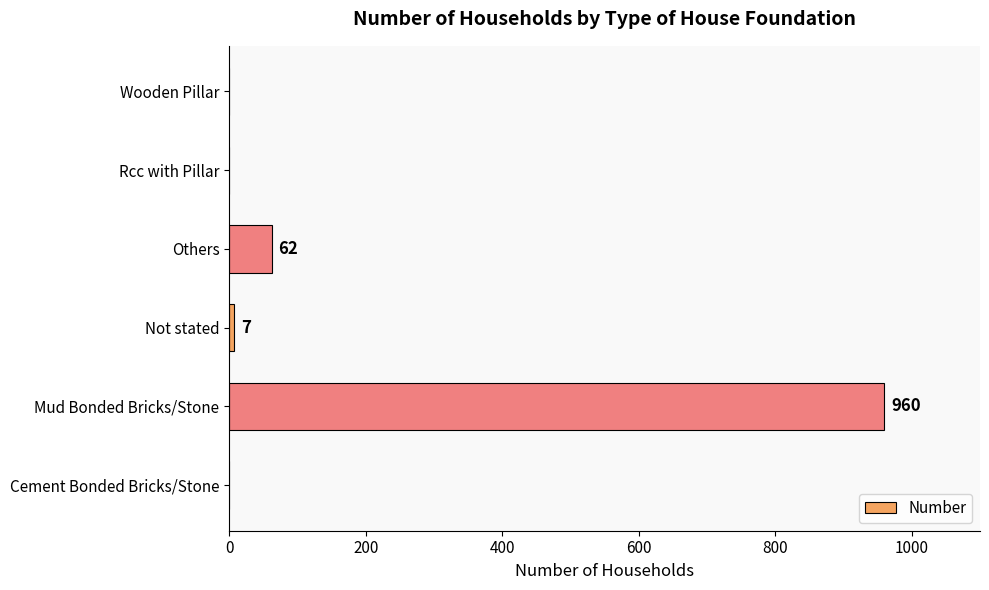

How many series are shown in this chart?

1